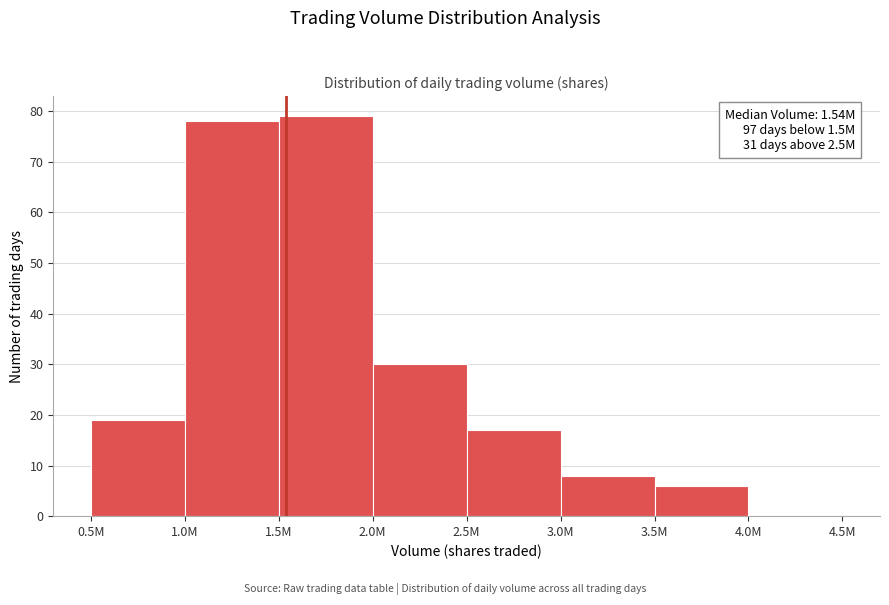

Reading right to left, transcribe all the data shown in this chart.

4.0M=0	3.5M=6	3.0M=8	2.5M=17	2.0M=30	1.5M=79	1.0M=78	0.5M=19